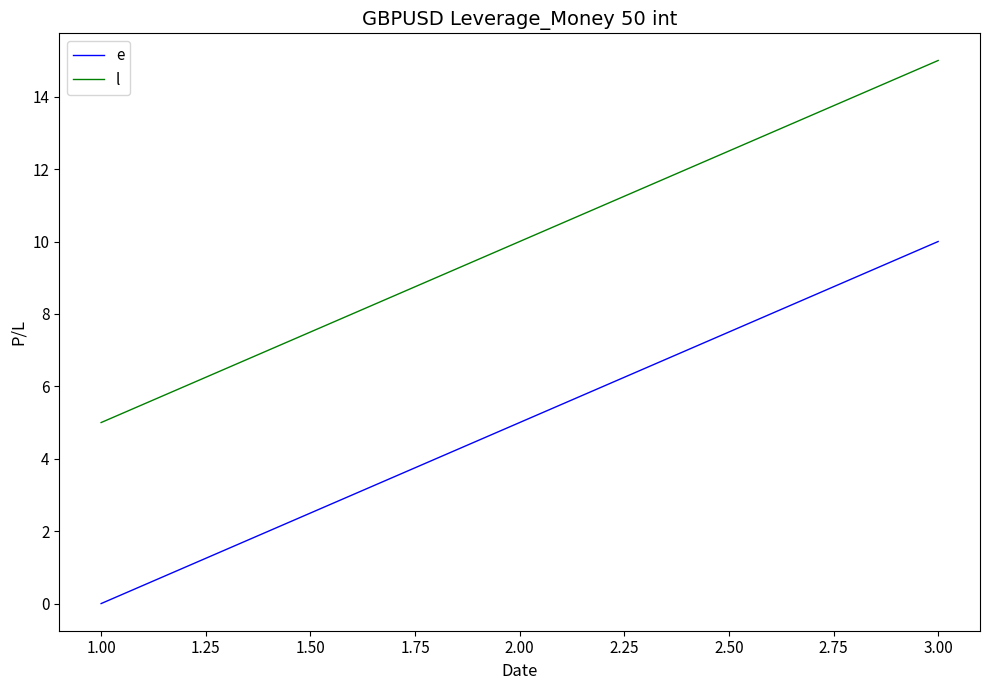

What position from the left is 2.00?

2